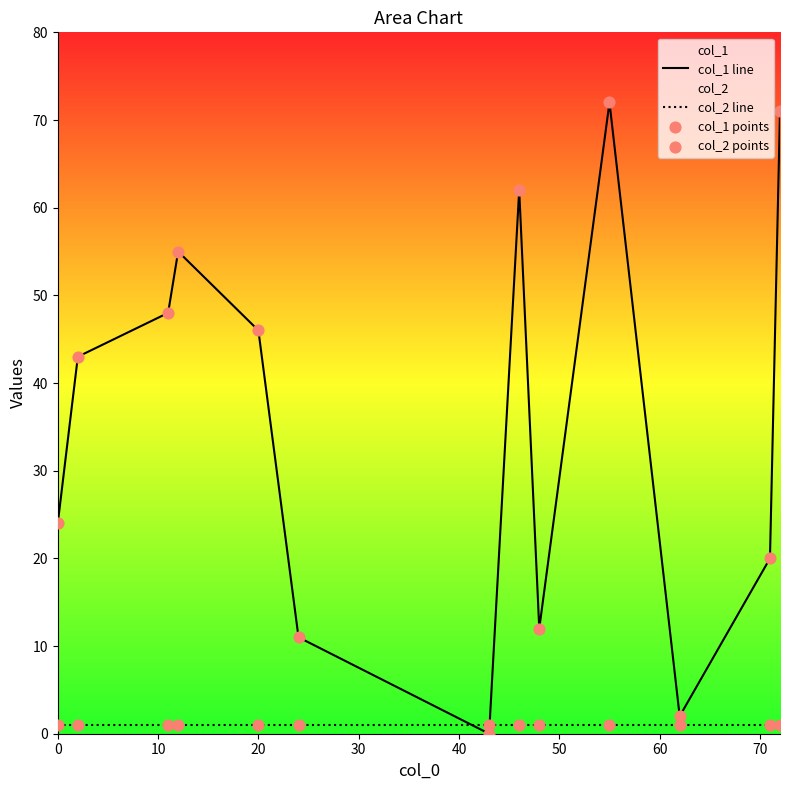

Which series has the largest Y range (max minus min)?

col_1 line